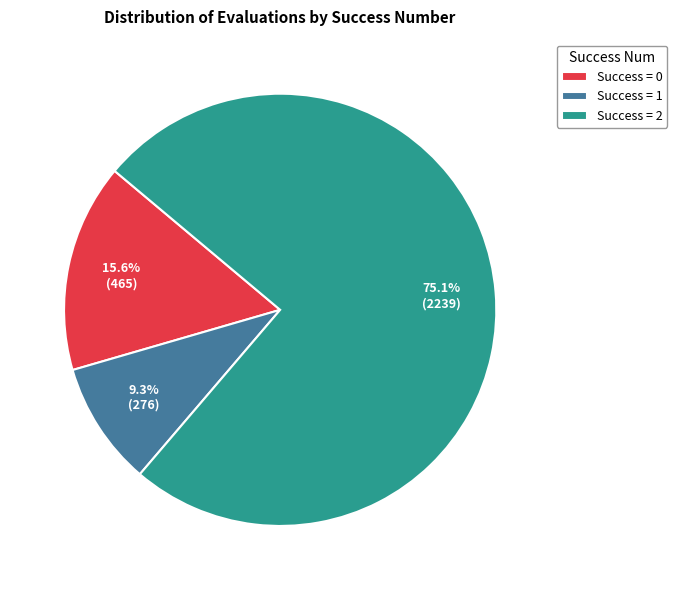

Which slice represents more than half of the pie?

Success = 2